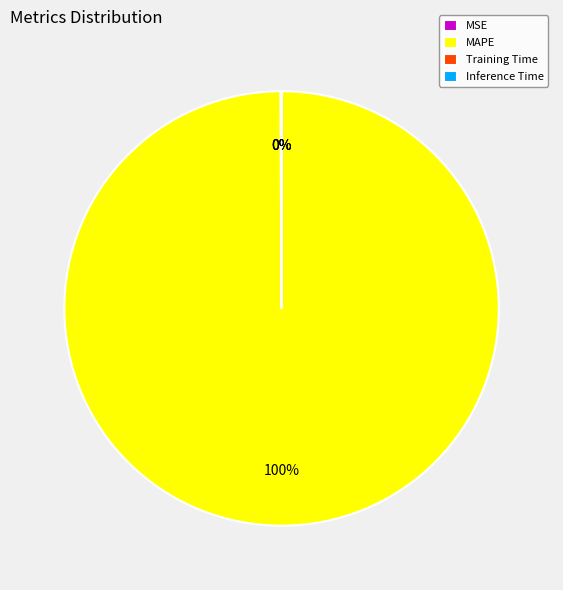

True or false: MAPE accounts for 87% of the total.

False